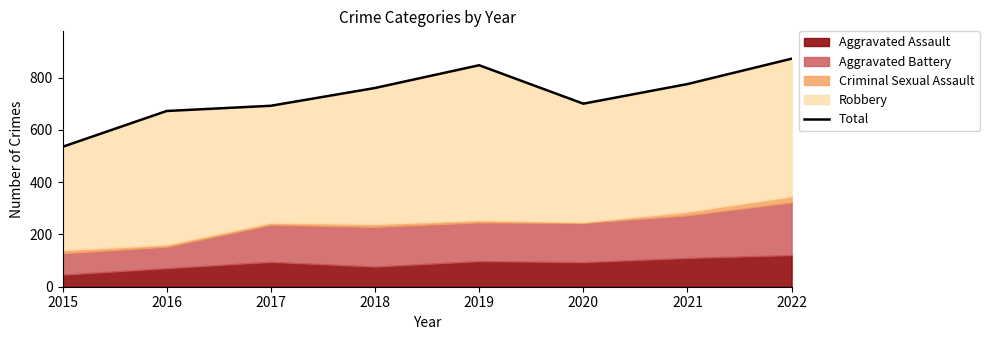

True or false: the data shows 1028 at 2021.

False